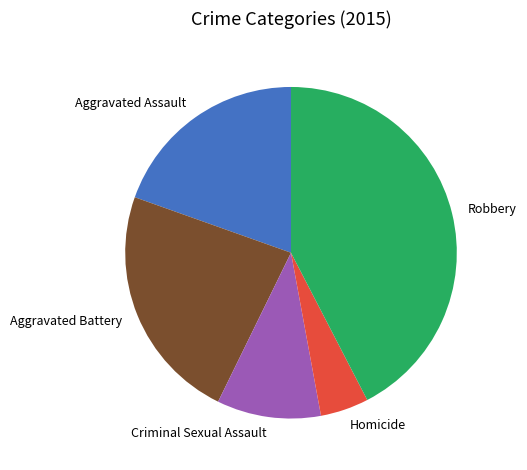

Is there a majority slice in this chart?

No